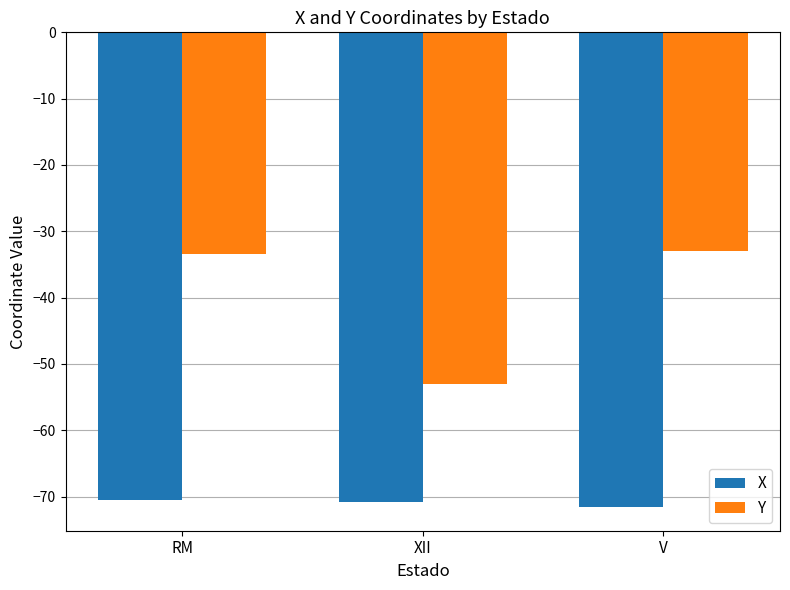

Rank the series at XII from lowest to highest value.

X, Y